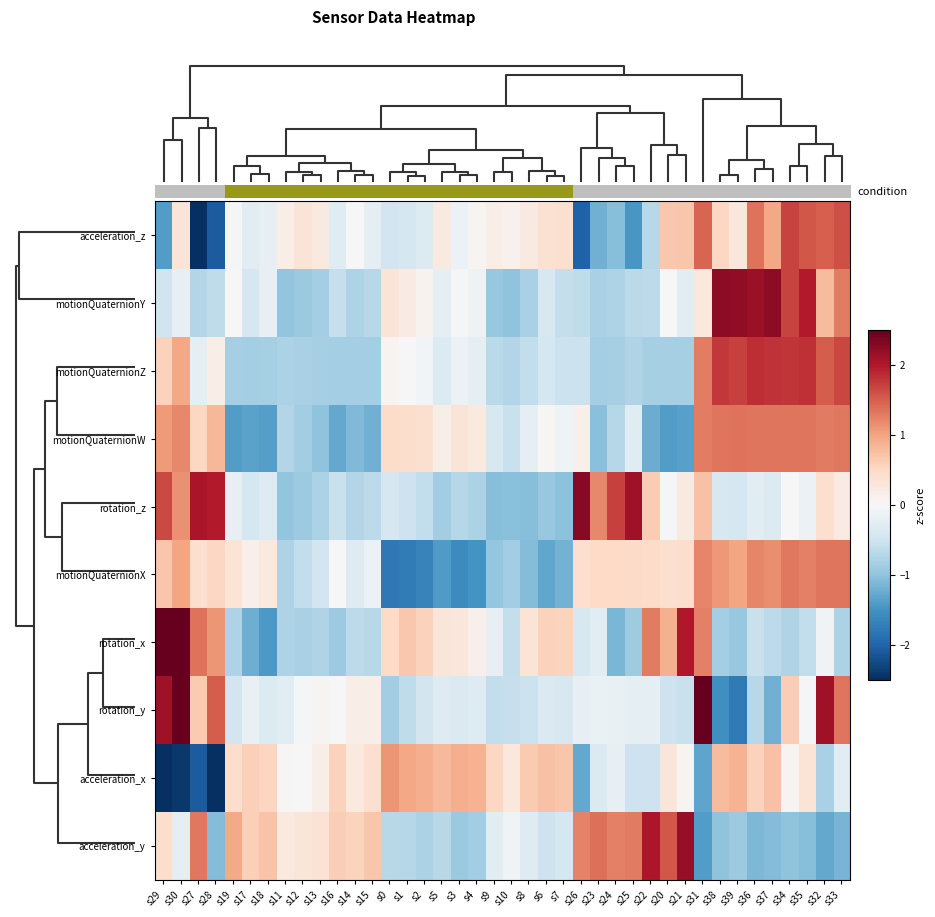

Which label corresponds to the largest value in the chart?

s30